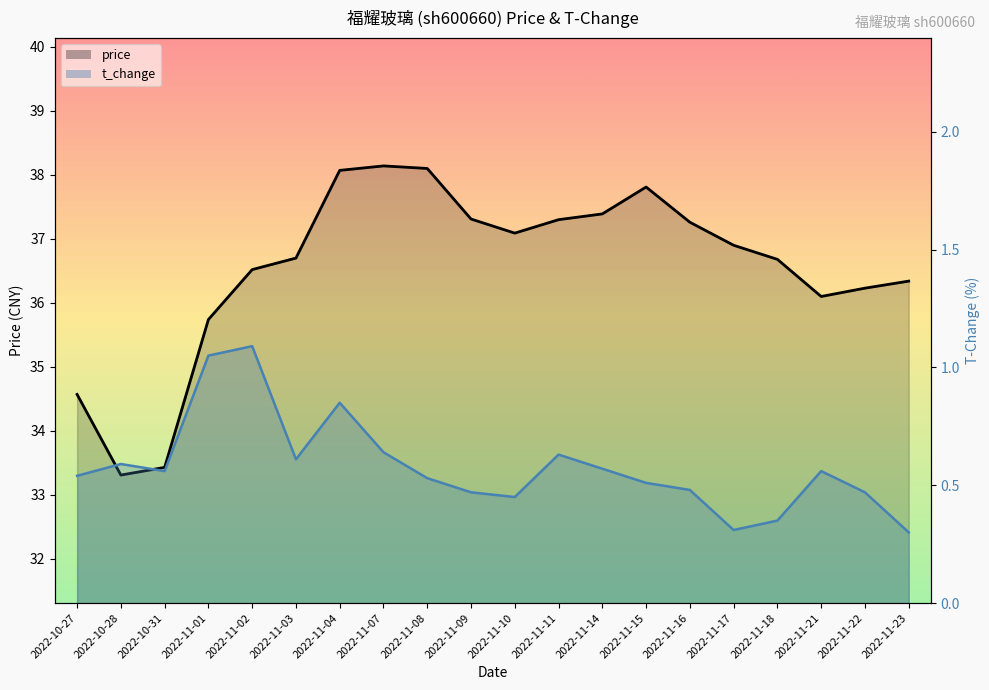

Between 2022-11-01 and 2022-11-04, which is larger?

2022-11-04